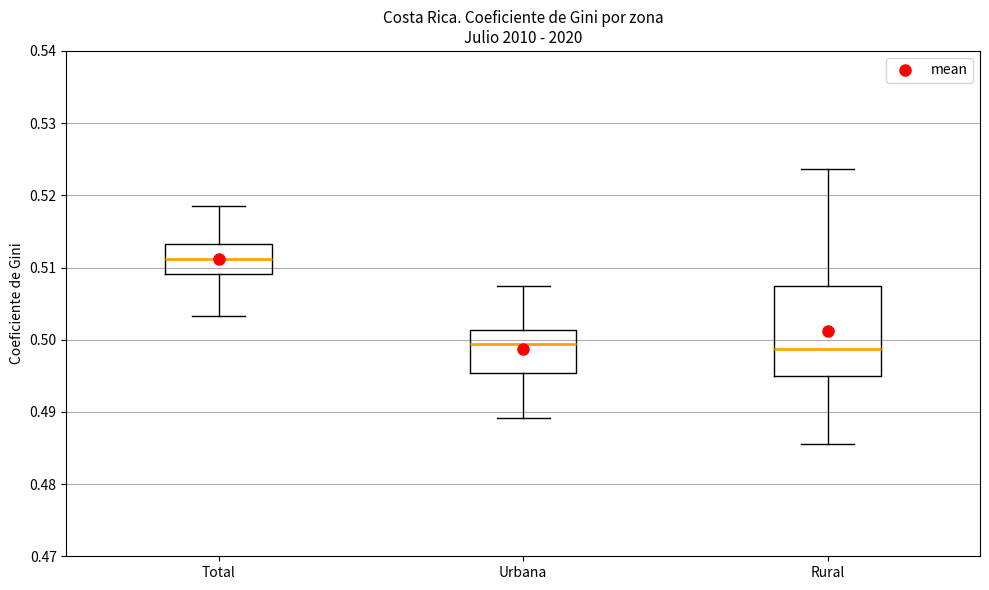

Reading left to right, read every box against the y-axis: the position of its median line, the range the box covers, and the ends of its whiskers. The values are not printed on the chart, so give them approximately, as read against the axis.

Total: median 0.511, box 0.509 to 0.513, whiskers 0.503 to 0.519
Urbana: median 0.499, box 0.495 to 0.501, whiskers 0.489 to 0.507
Rural: median 0.499, box 0.495 to 0.508, whiskers 0.485 to 0.524